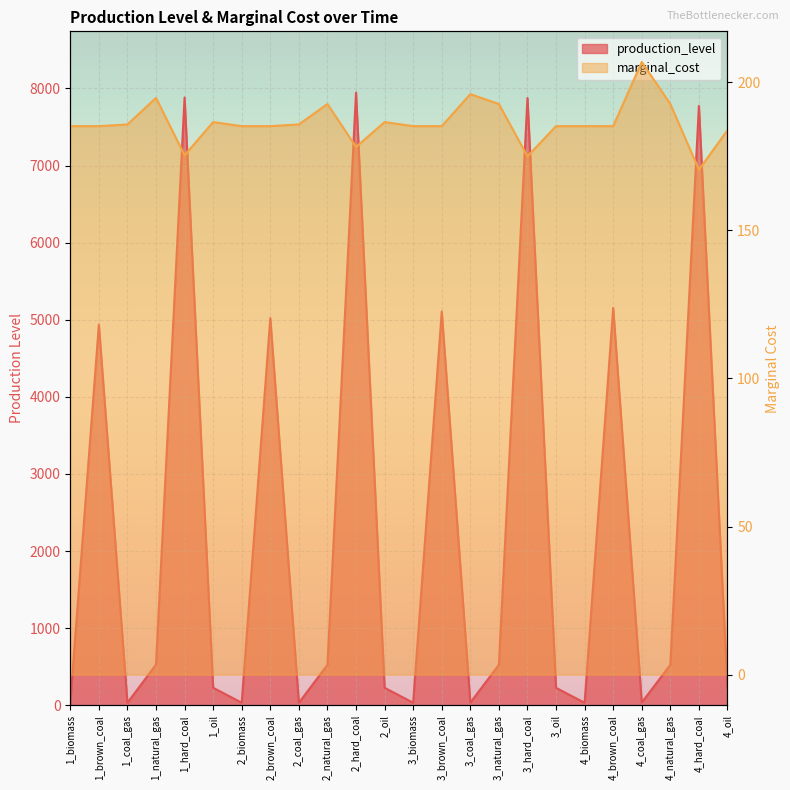

How many intersections are there between marginal_cost and production_level?

15